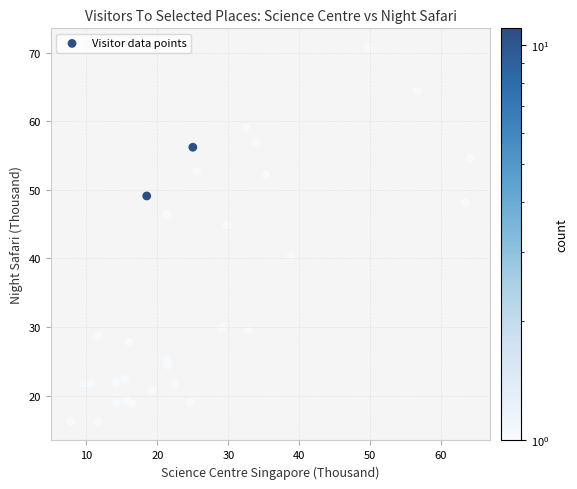

What is the range of X values (max minus min)?

56.3